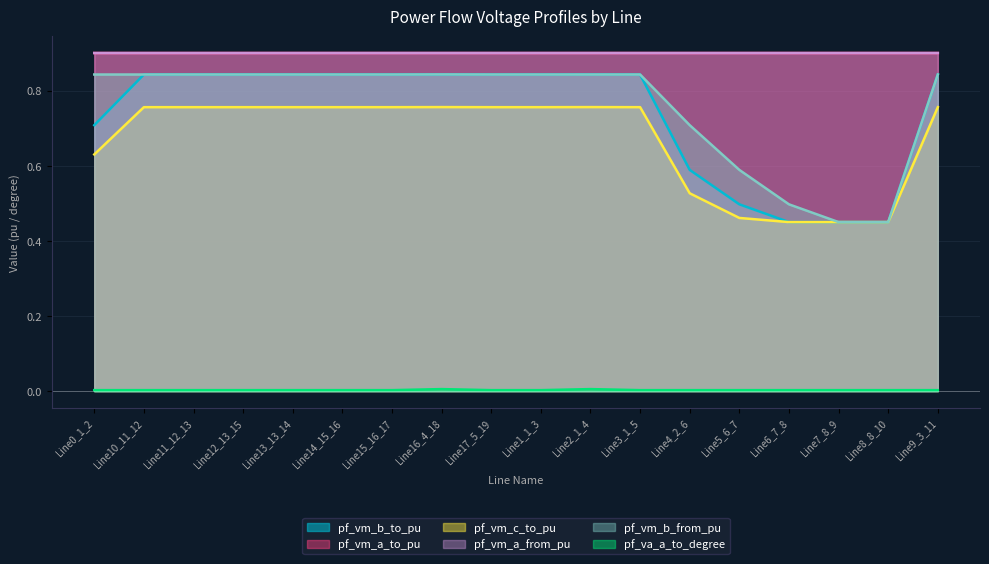

Reading left to right, extract all data points from this chart.

pf_vm_b_to_pu: 0.7	0.8	0.8	0.8	0.8	0.8	0.8	0.8	0.8	0.8	0.8	0.8	0.6	0.5	0.4	0.4	0.4	0.8
pf_va_a_to_degree: 0.0	0.0	0.0	0.0	0.0	0.0	0.0	0.0	0.0	0.0	0.0	0.0	0.0	0.0	0.0	0.0	0.0	0.0
pf_vm_a_to_pu: 0.9	0.9	0.9	0.9	0.9	0.9	0.9	0.9	0.9	0.9	0.9	0.9	0.9	0.9	0.9	0.9	0.9	0.9
pf_vm_c_to_pu: 0.6	0.8	0.8	0.8	0.8	0.8	0.8	0.8	0.8	0.8	0.8	0.8	0.5	0.5	0.4	0.4	0.4	0.8
pf_vm_a_from_pu: 0.9	0.9	0.9	0.9	0.9	0.9	0.9	0.9	0.9	0.9	0.9	0.9	0.9	0.9	0.9	0.9	0.9	0.9
pf_vm_b_from_pu: 0.8	0.8	0.8	0.8	0.8	0.8	0.8	0.8	0.8	0.8	0.8	0.8	0.7	0.6	0.5	0.4	0.4	0.8